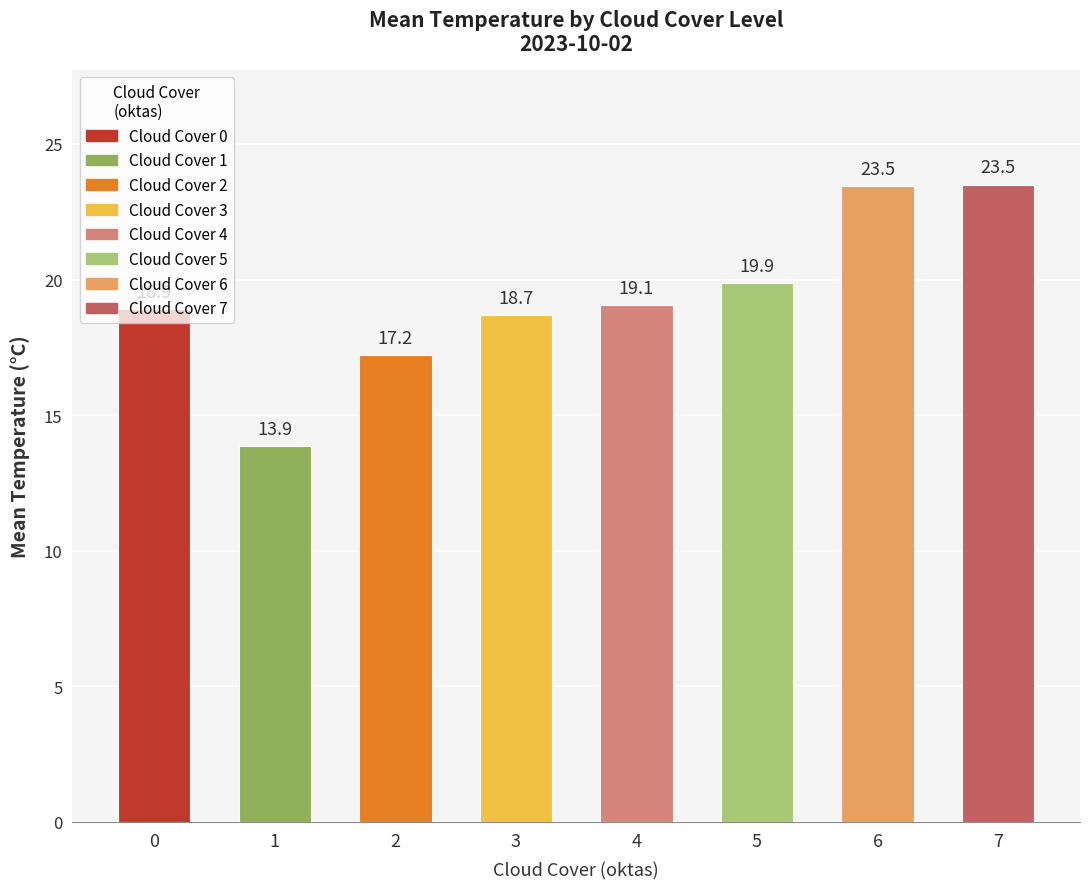

What is the difference between the maximum and minimum values?

9.6